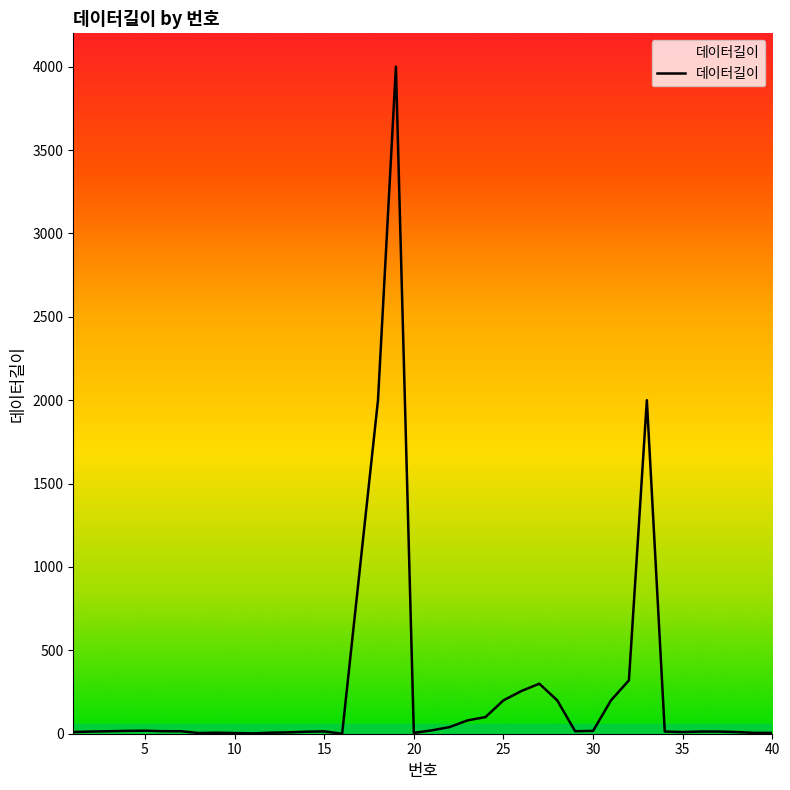

What is the greatest value displayed?

4000